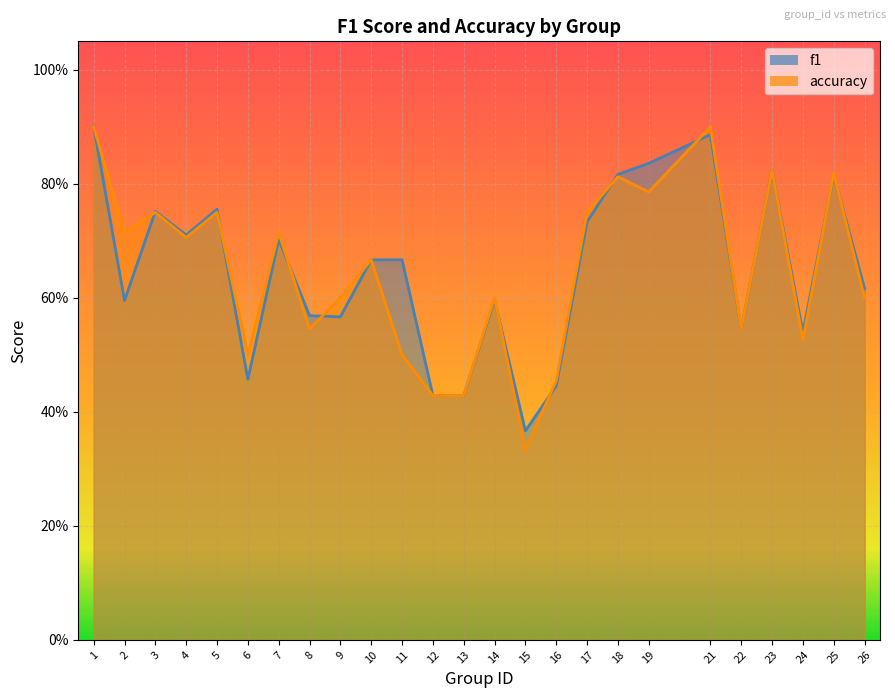

What is the difference between the f1 values at 12 and 7?

0.3